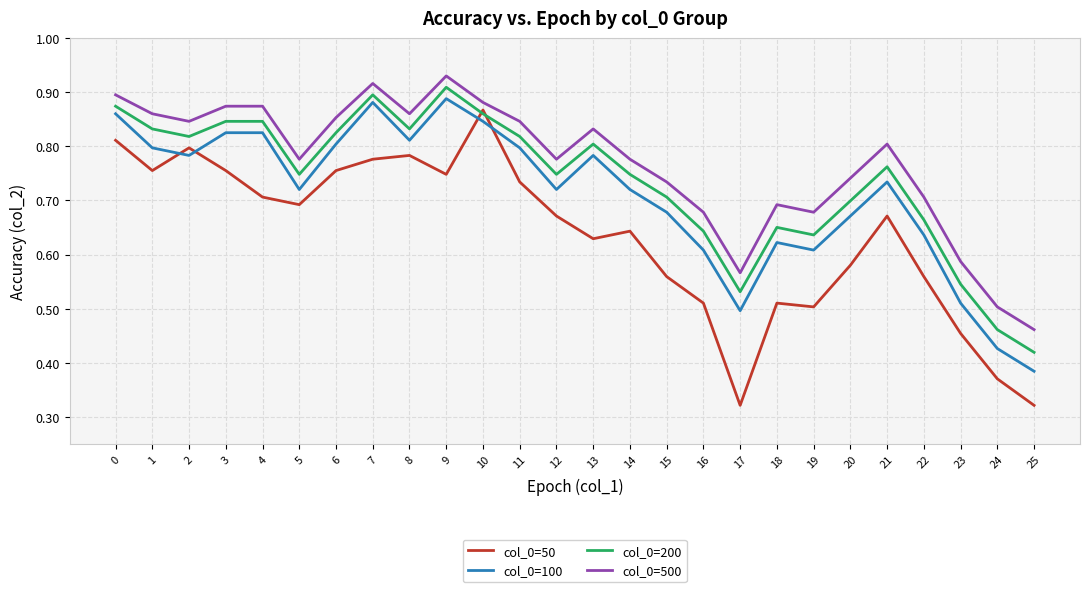

The col_0=100 series shows 0.5 at 17. True or false?

True